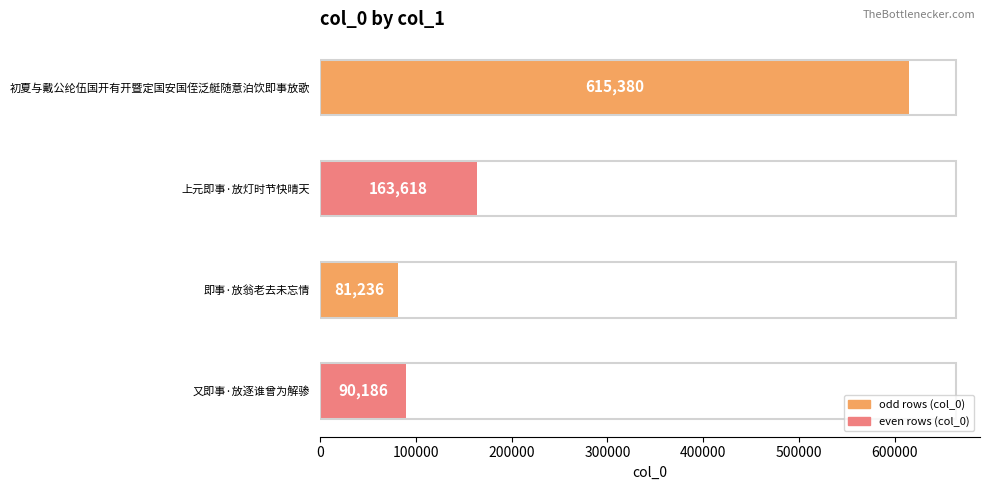

List the labels in order of value, smallest first.

即事·放翁老去未忘情, 又即事·放逐谁曾为解骖, 上元即事·放灯时节快晴天, 初夏与戴公纶伍国开有开暨定国安国侄泛艇随意泊饮即事放歌